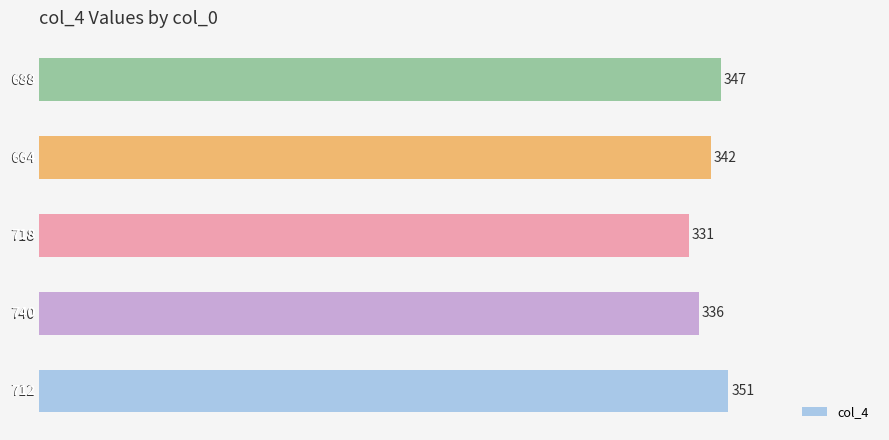

Approximately how many times larger is the value at 718 compared to 688?

1.0